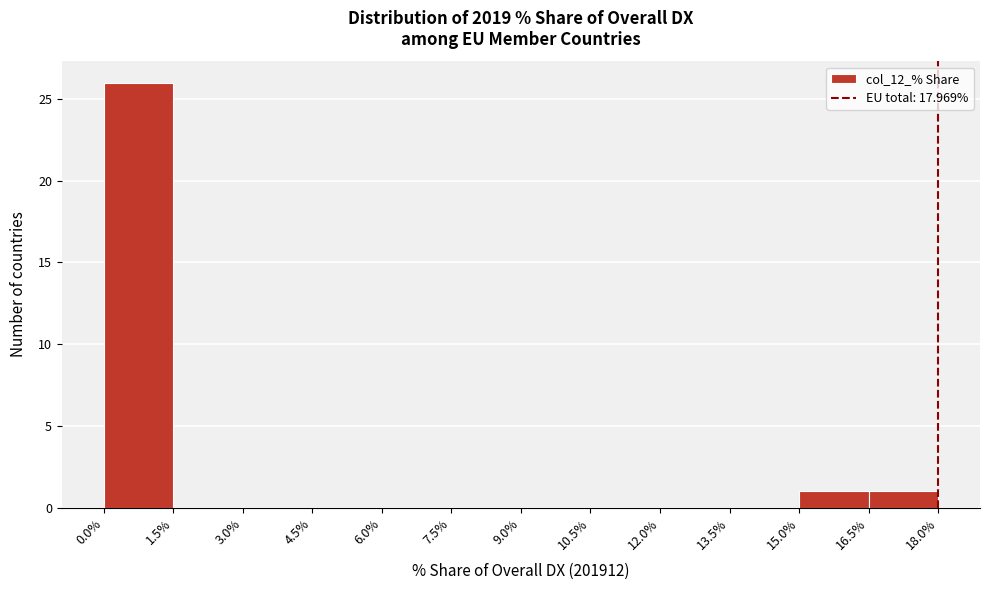

Reading left to right, list every bar in this chart as the range it spans on the x-axis followed by its height. The values are not printed on the chart, so give them approximately, as read against the axis.

0.0% to 1.5%: 26
1.5% to 3.0%: 0
3.0% to 4.5%: 0
4.5% to 6.0%: 0
6.0% to 7.5%: 0
7.5% to 9.0%: 0
9.0% to 10.5%: 0
10.5% to 12.0%: 0
12.0% to 13.5%: 0
13.5% to 15.0%: 0
15.0% to 16.5%: 1
16.5% to 18.0%: 1